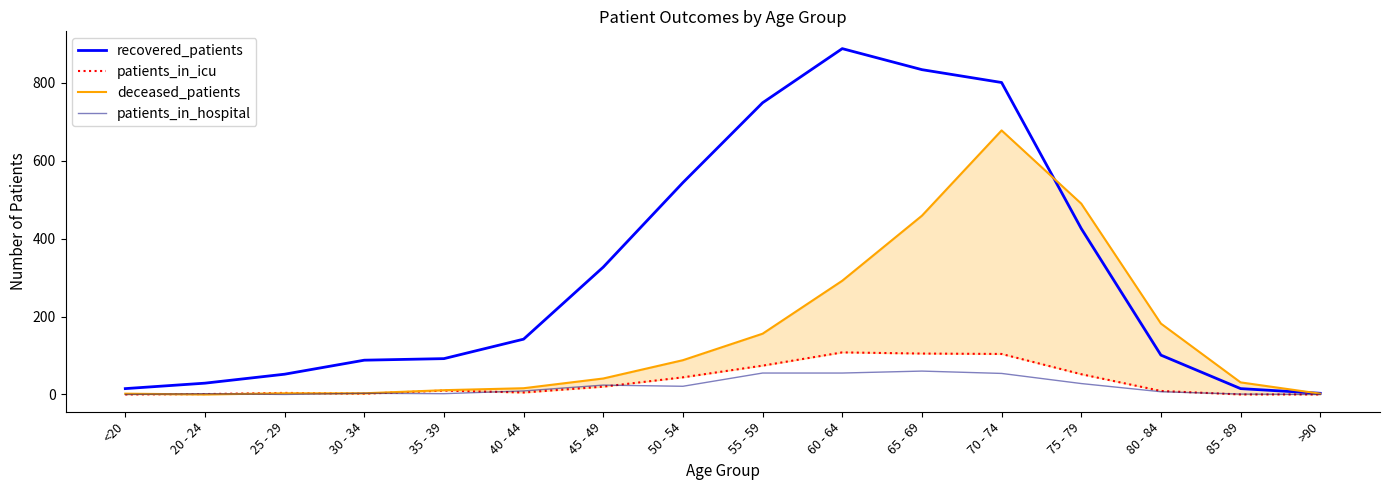

Reading left to right, what are all the values shown in this chart?

recovered_patients: 15	29	52	88	92	142	327	544	749	888	834	801	426	101	15	3
patients_in_icu: 0	1	4	2	10	5	20	44	74	108	105	104	52	9	0	0
deceased_patients: 2	0	3	3	11	16	41	88	156	292	459	678	490	182	31	2
patients_in_hospital: 0	2	0	3	2	9	24	21	55	55	60	54	28	7	1	0